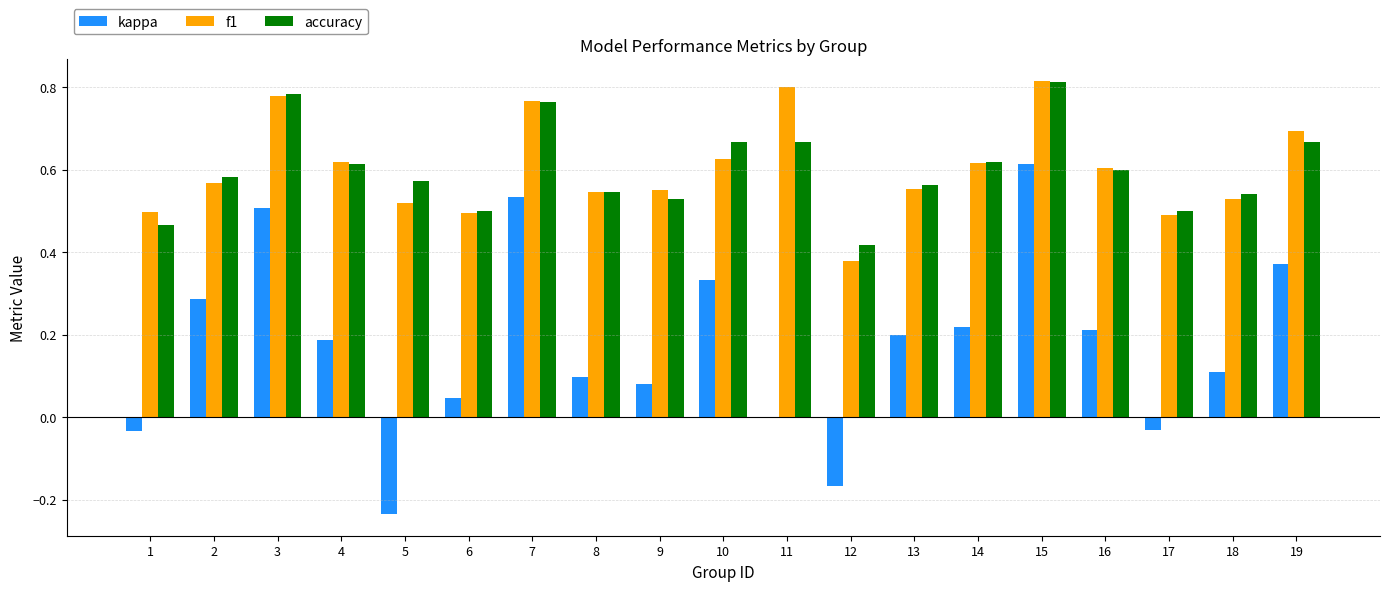

Does the chart contain stacked bars?

No